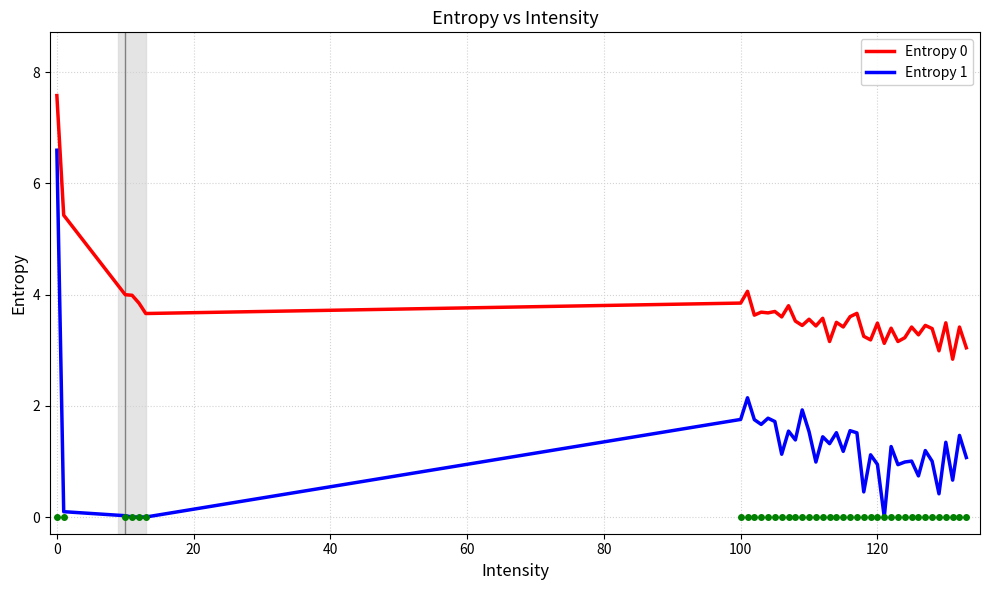

What is the maximum value shown in the chart?

7.6